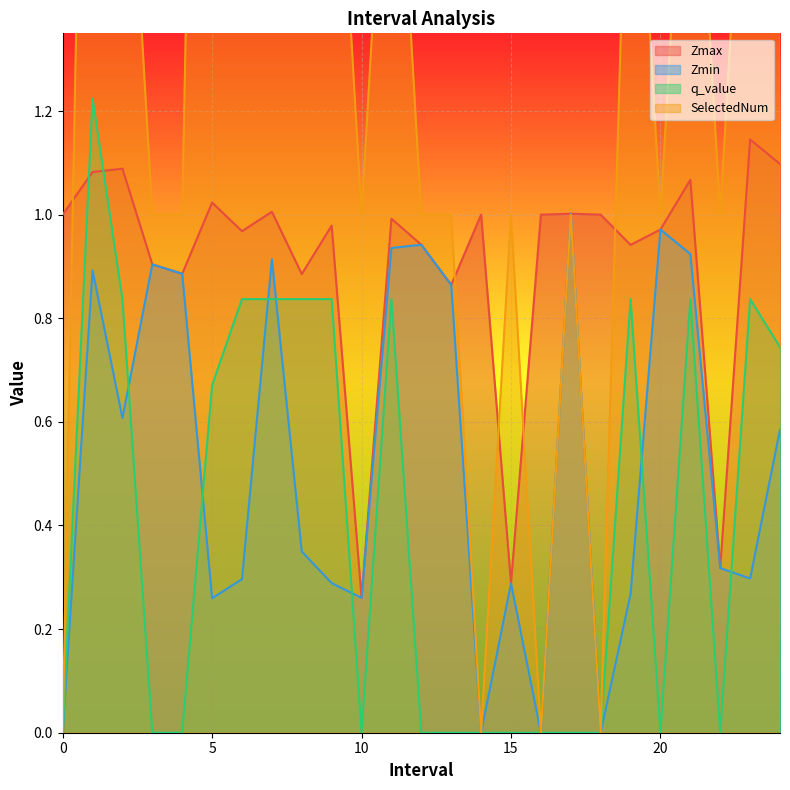

The q_value series shows 1.3 at 21.0. True or false?

False